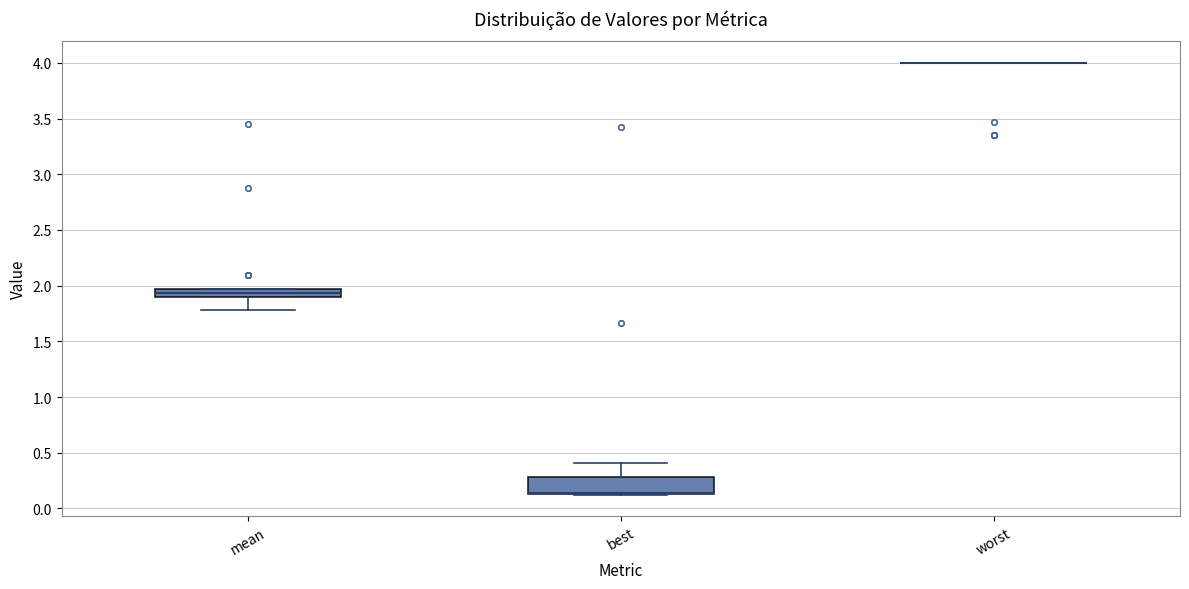

Reading left to right, read every box against the y-axis: the position of its median line, the range the box covers, and the ends of its whiskers. The values are not printed on the chart, so give them approximately, as read against the axis.

mean: median 1.95 (inside the box), box 1.90 to 1.95, whiskers 1.80 to 1.95
best: median 0.15 (drawn on the box's lower edge), box 0.15 to 0.30, whiskers 0.10 to 0.40
worst: box collapsed to a line at 4.00, whiskers 4.00 to 4.00